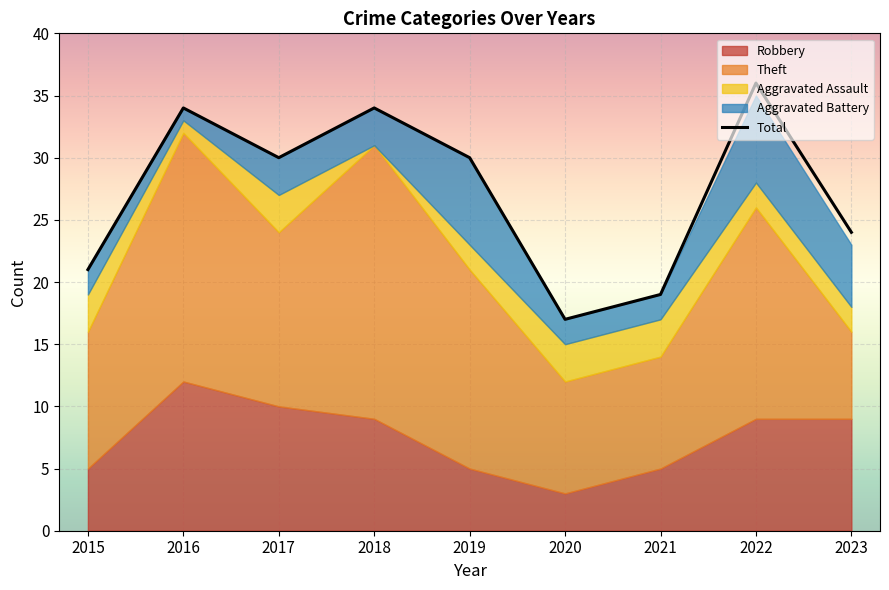

Where is the first local minimum for Robbery?

2020